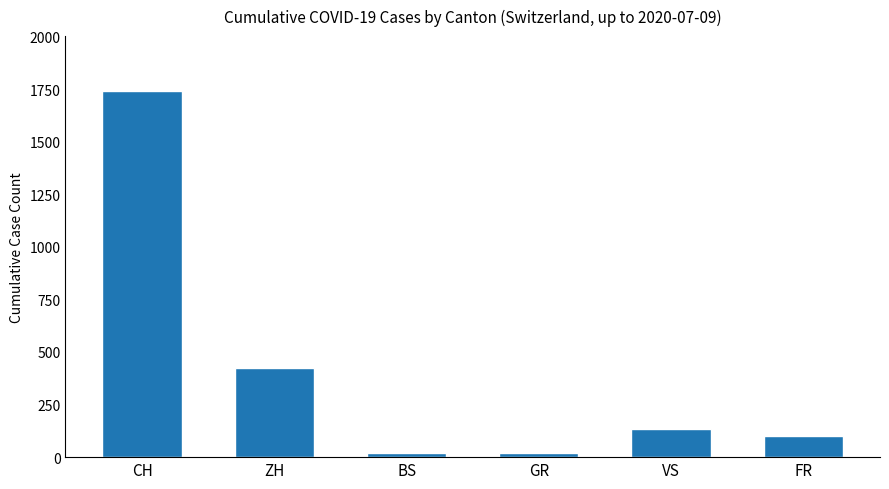

Is the value of GR at 2020-07-03 greater than the value of ZH at 2020-06-06?

No